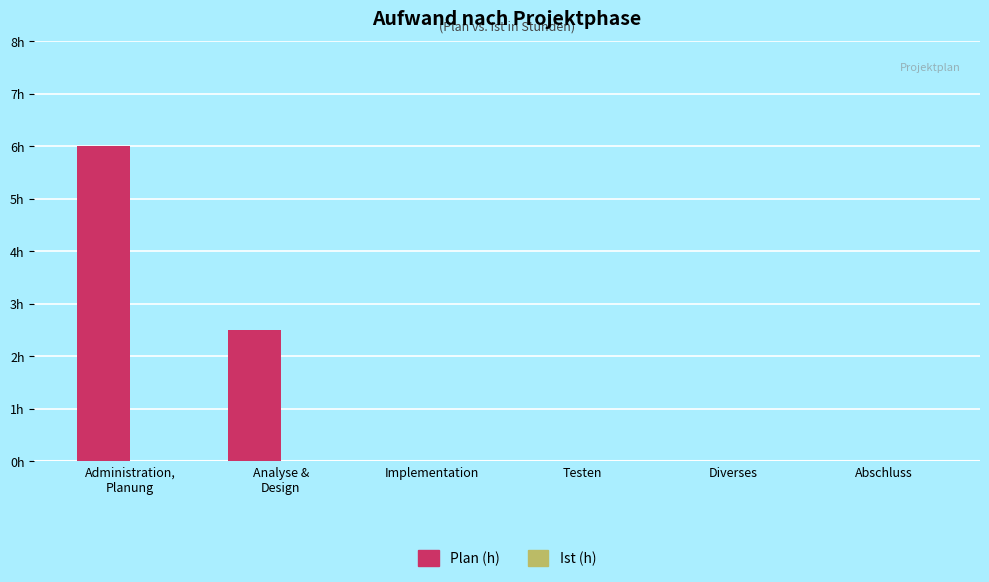

Reading left to right, transcribe all the data shown in this chart.

Plan (h): 6.0	2.5	0.0	0.0	0.0	0.0
Ist (h): 0.0	0.0	0.0	0.0	0.0	0.0